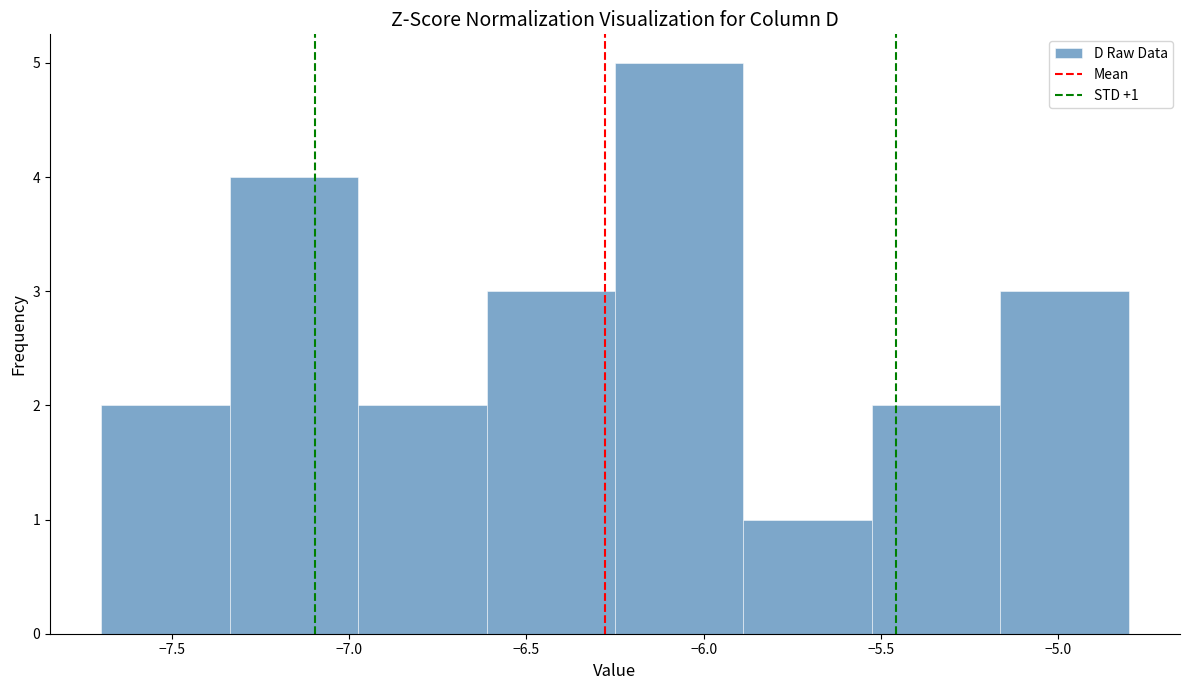

Over which range of the x-axis is the bar tallest?

-6.25 to -5.90